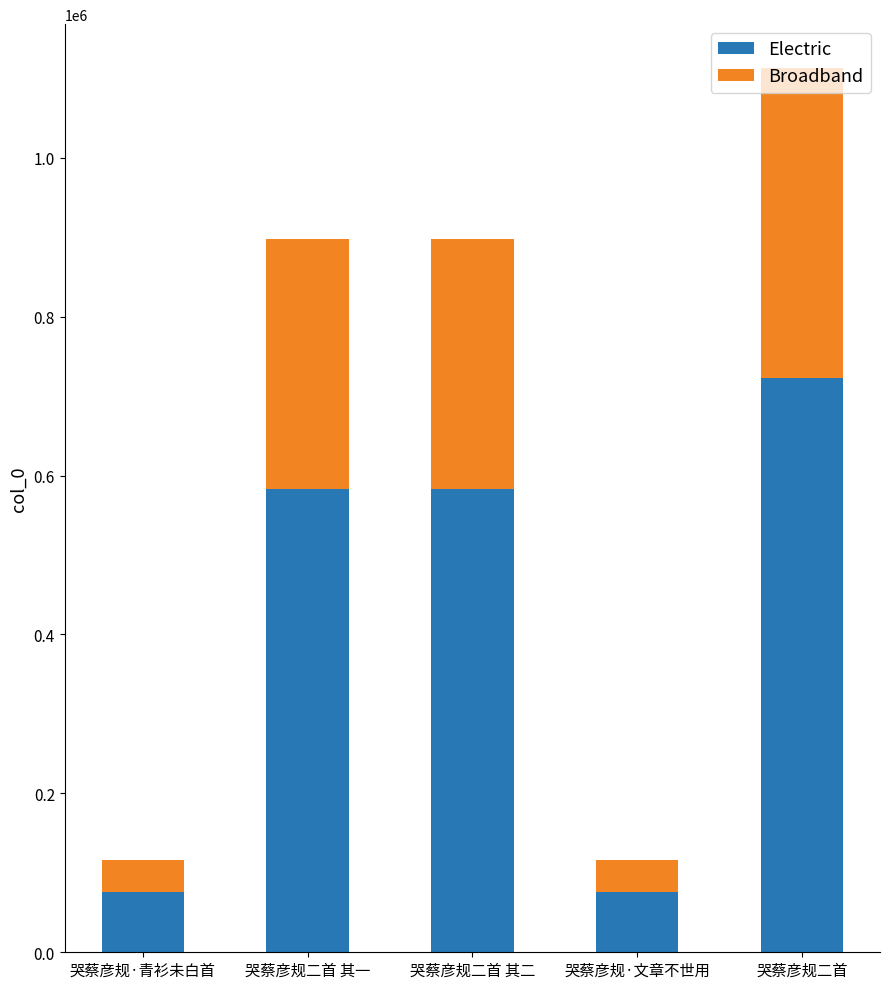

Count the number of data series in this chart.

2